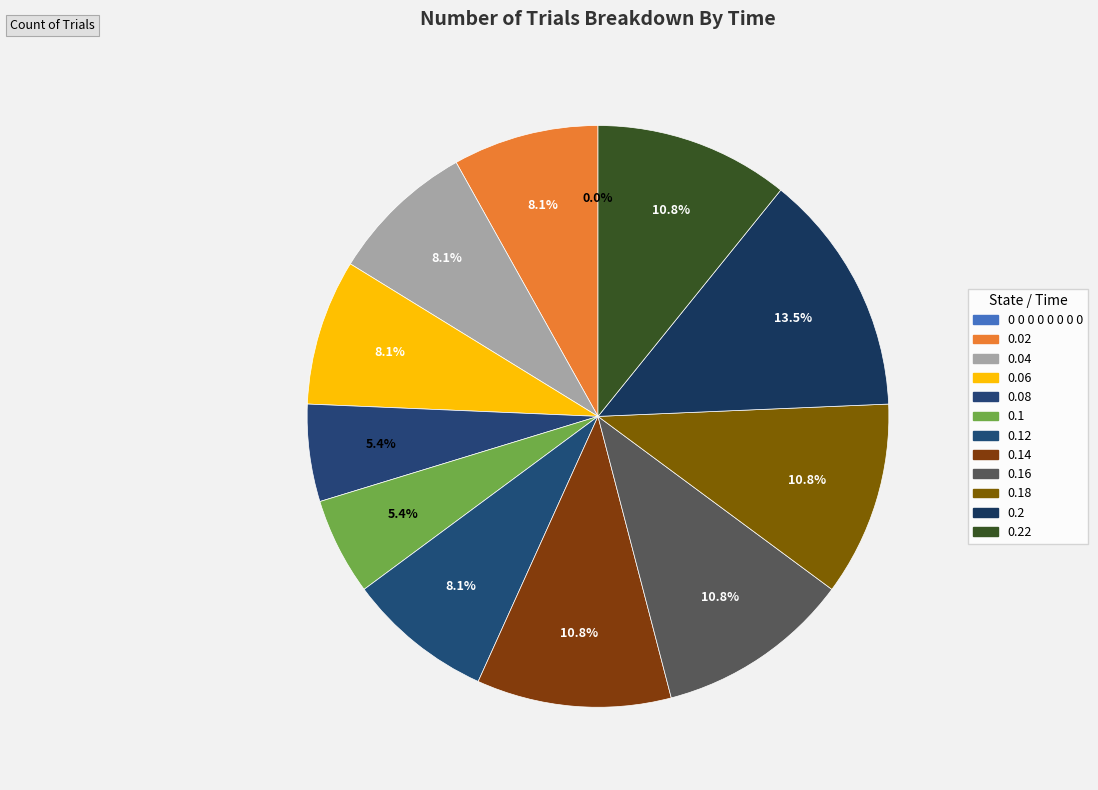

Is the sum of 0.06 and 0.22 greater than half?

No